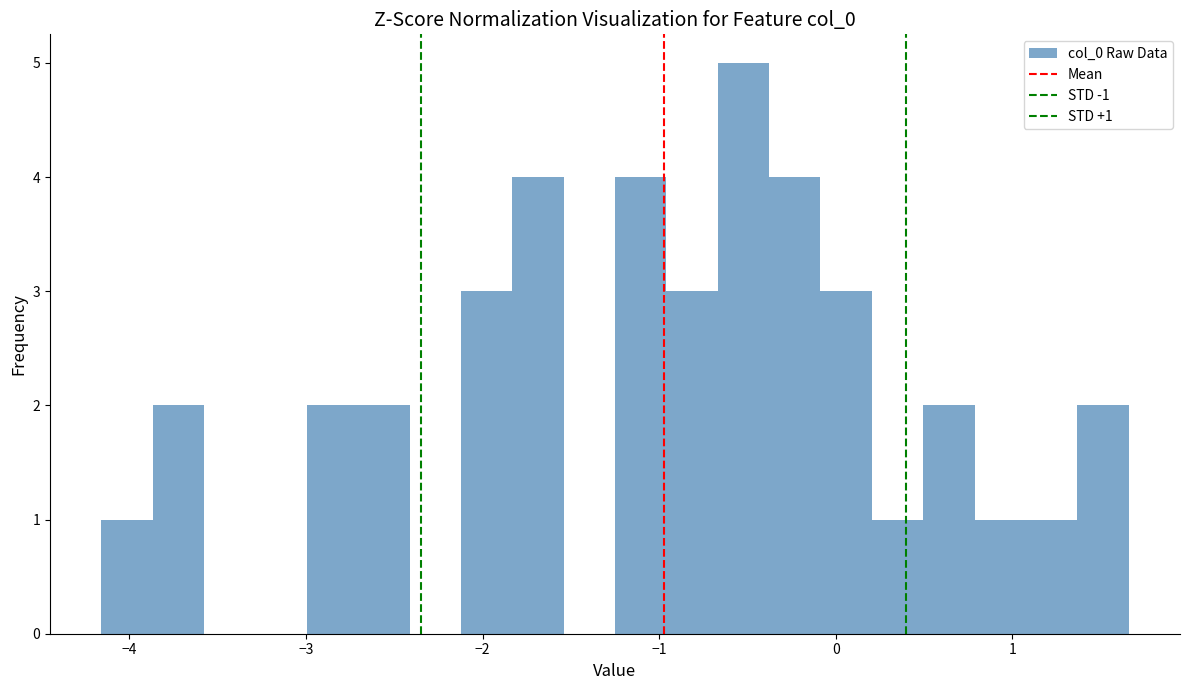

Read against the x-axis, roughly where is the centre of the tallest bar?

-0.5